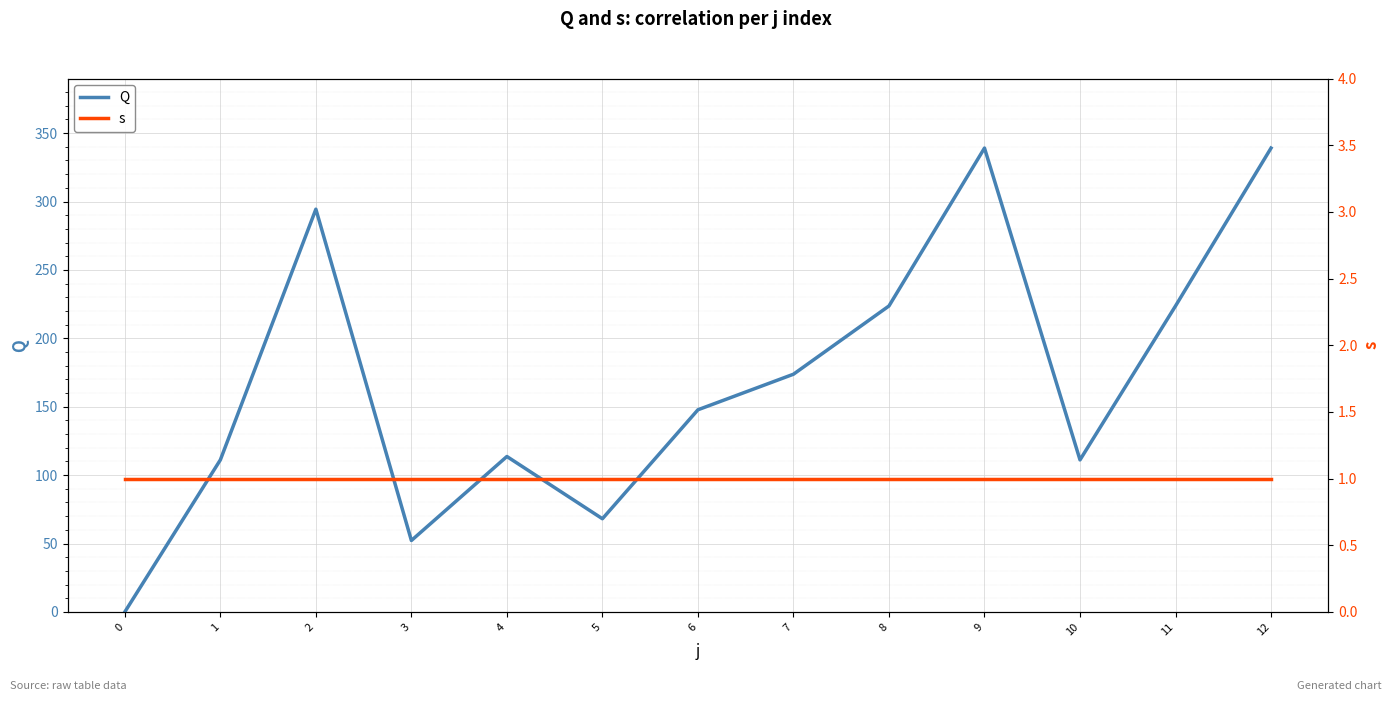

After their last crossing, which series has the higher values: s or Q?

Q